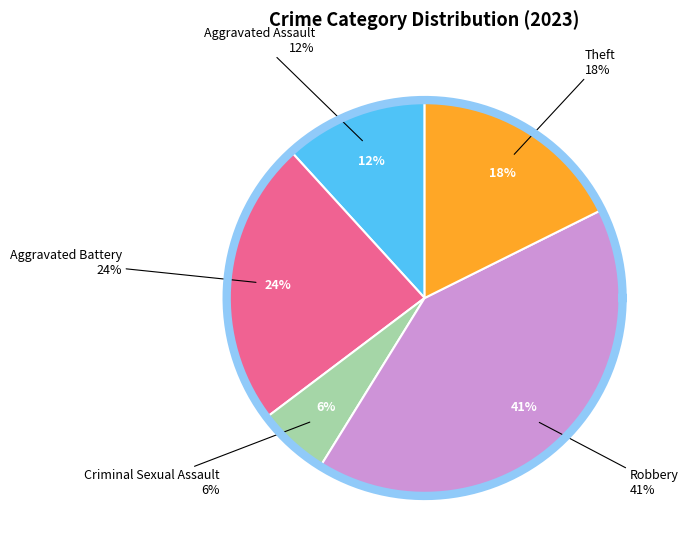

What percentage is the Aggravated Battery slice, to the nearest percent?

24%